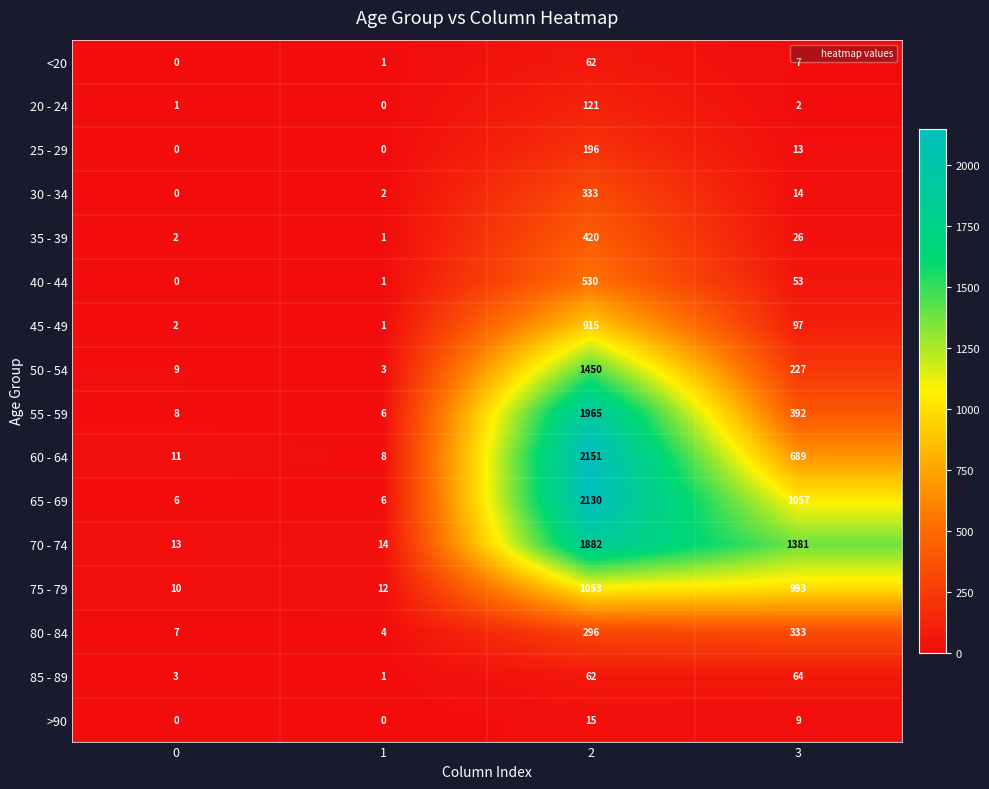

Which series has the largest total across all categories?

70 - 74